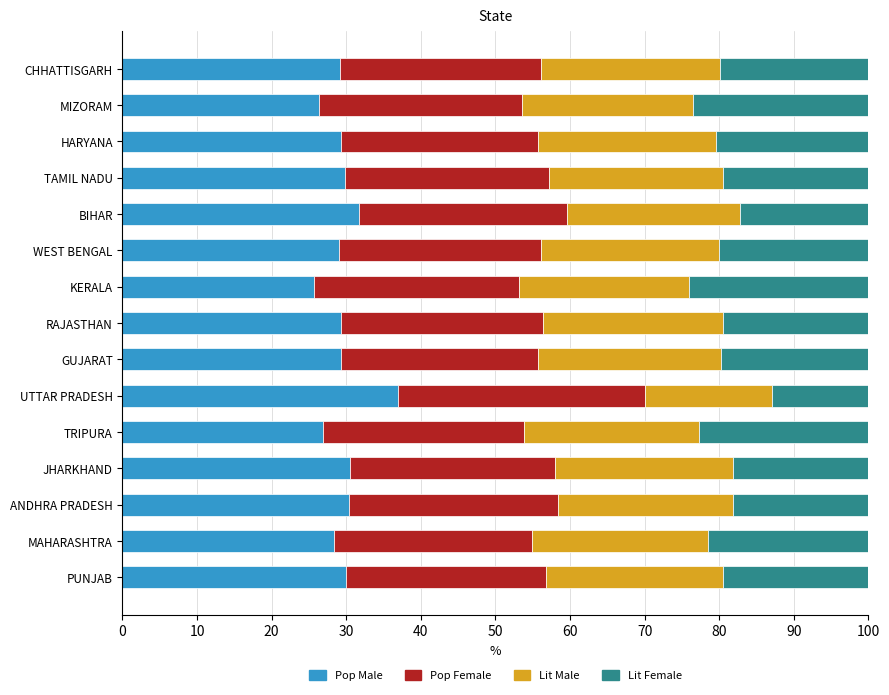

Count the number of data series in this chart.

4